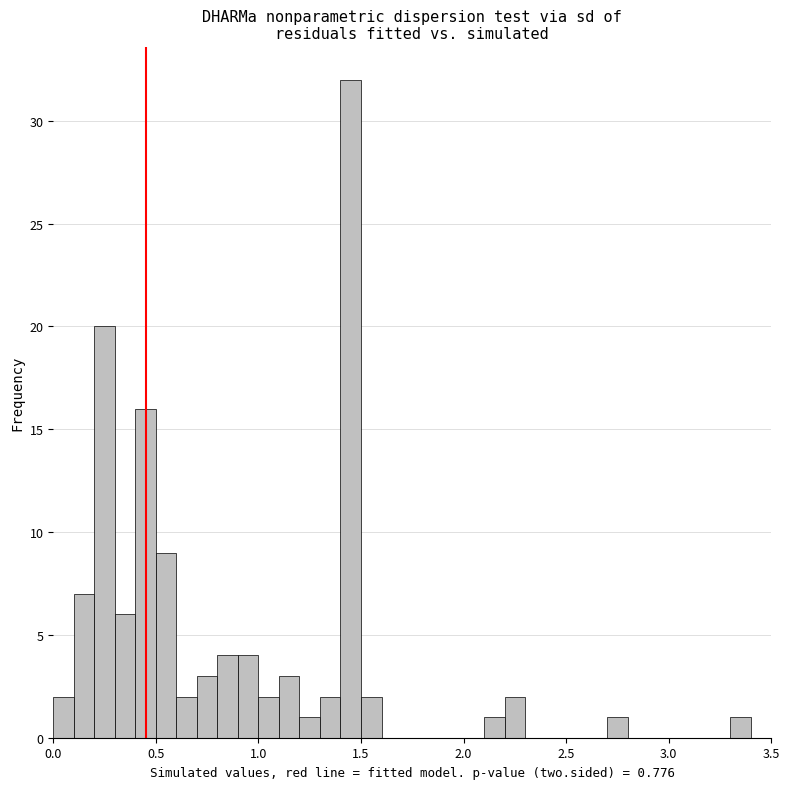

Read against the x-axis, roughly where is the centre of the tallest bar?

1.45